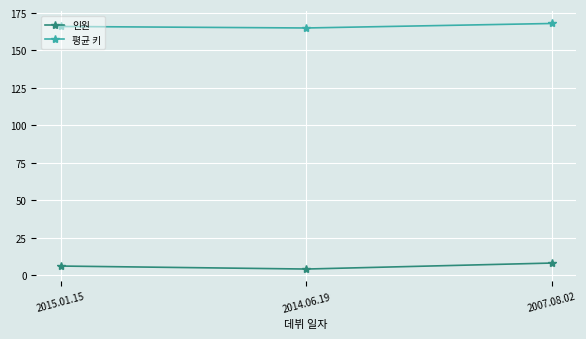

Which label corresponds to the largest value in the chart?

2007.08.02